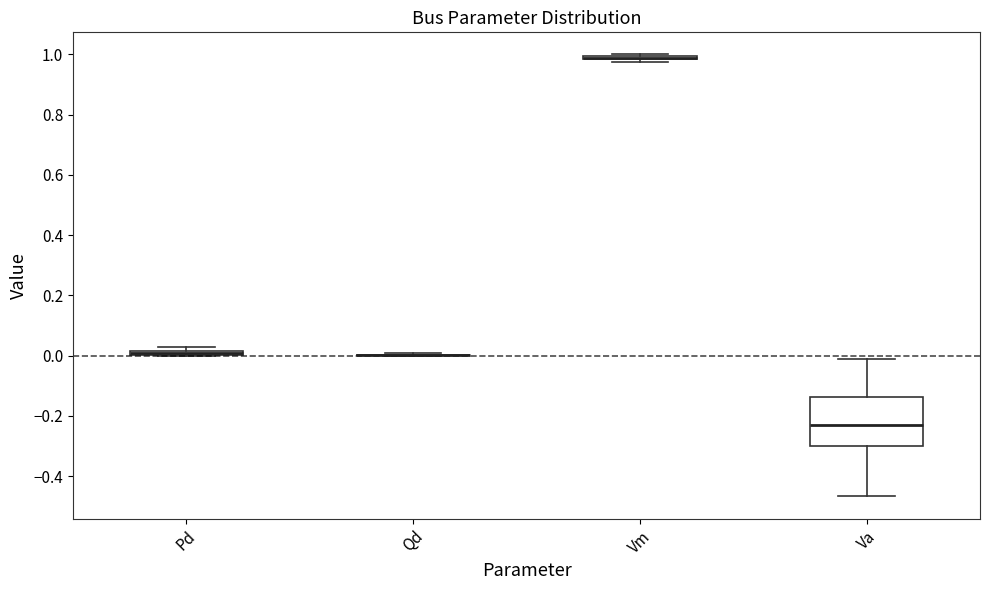

Comparing the boxes themselves (not the whiskers), which one is the tallest?

Va